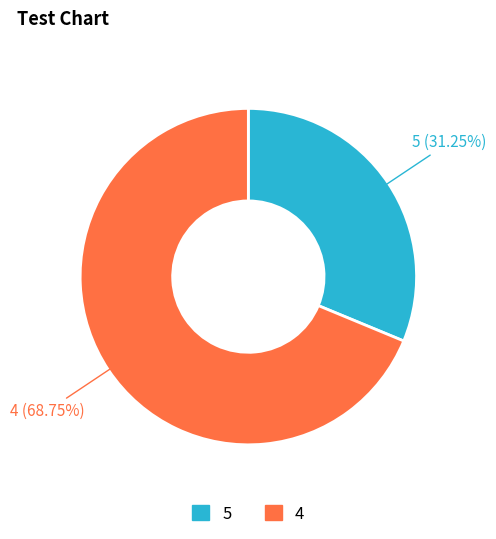

Which category accounts for the majority?

4